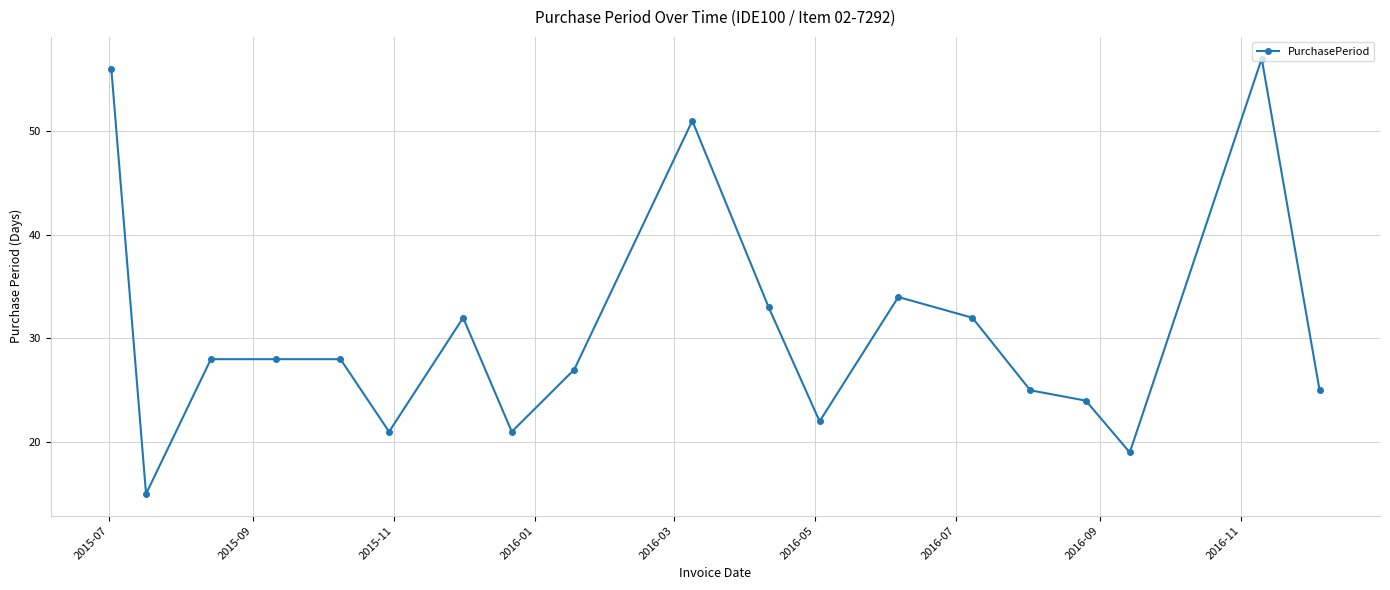

What is the difference between the maximum and second lowest values?

38